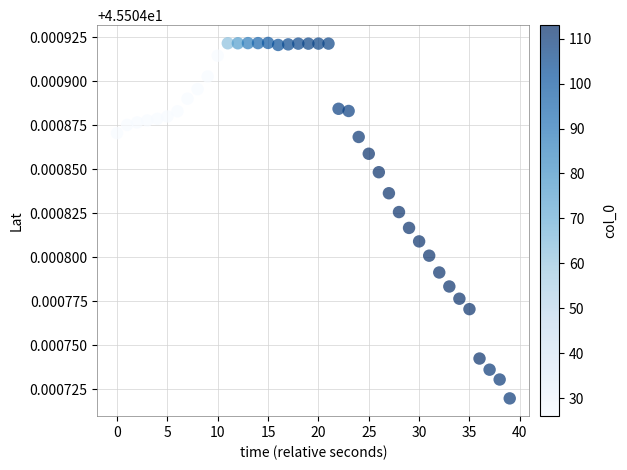

What is the range of X values (max minus min)?

39.0